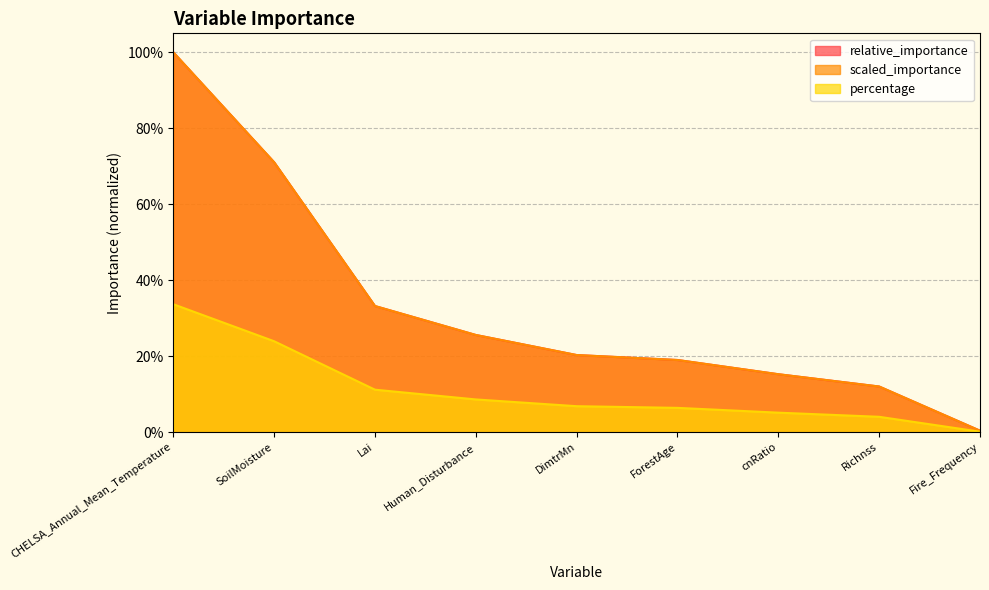

Which category has the lowest value across all series?

Fire_Frequency